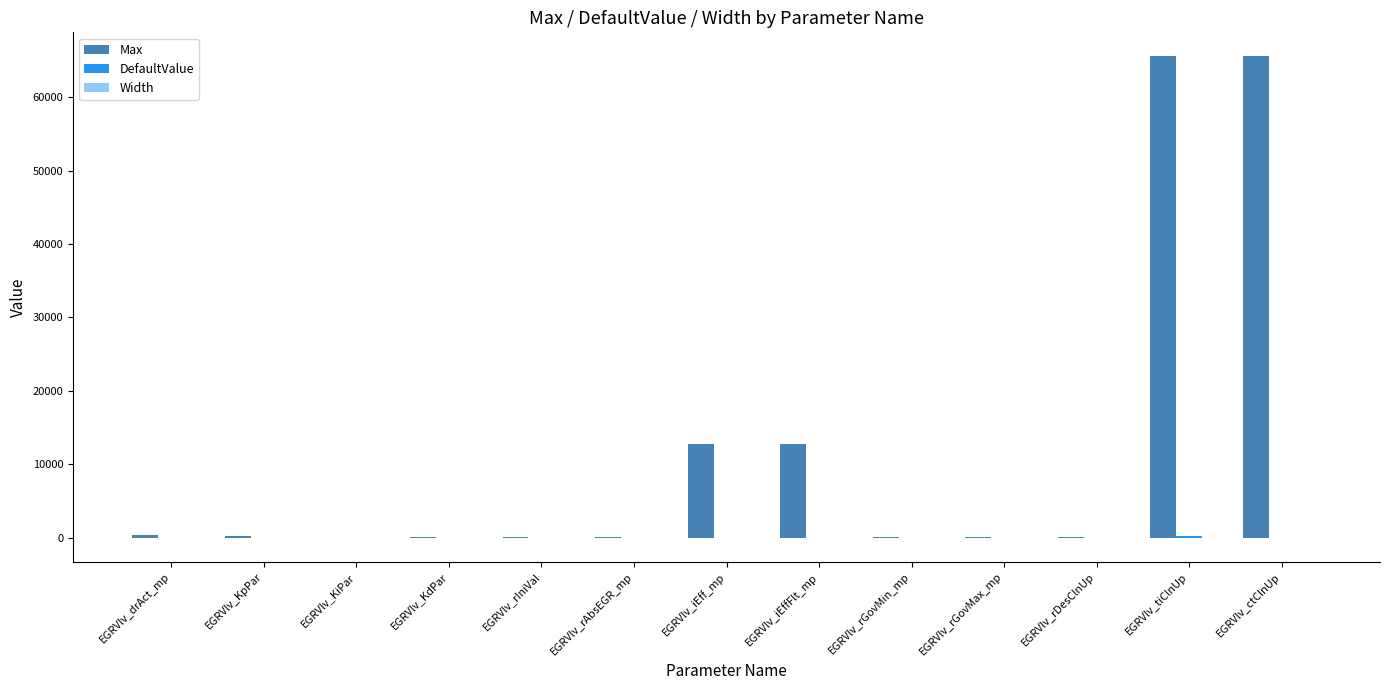

The value of Max at EGRVlv_ctClnUp is 98962.4. True or false?

False